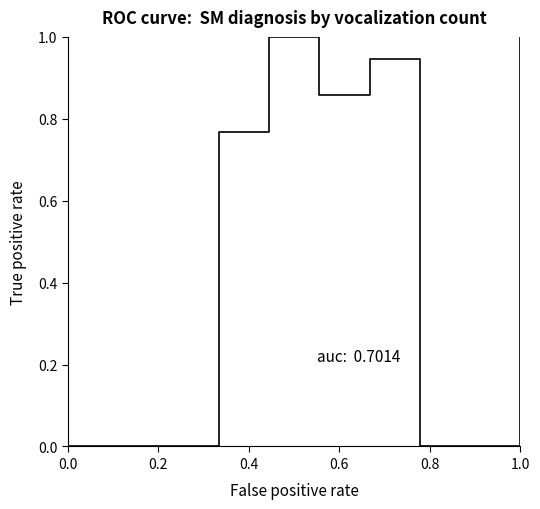

What is the difference between the second highest and second lowest values?

1.0